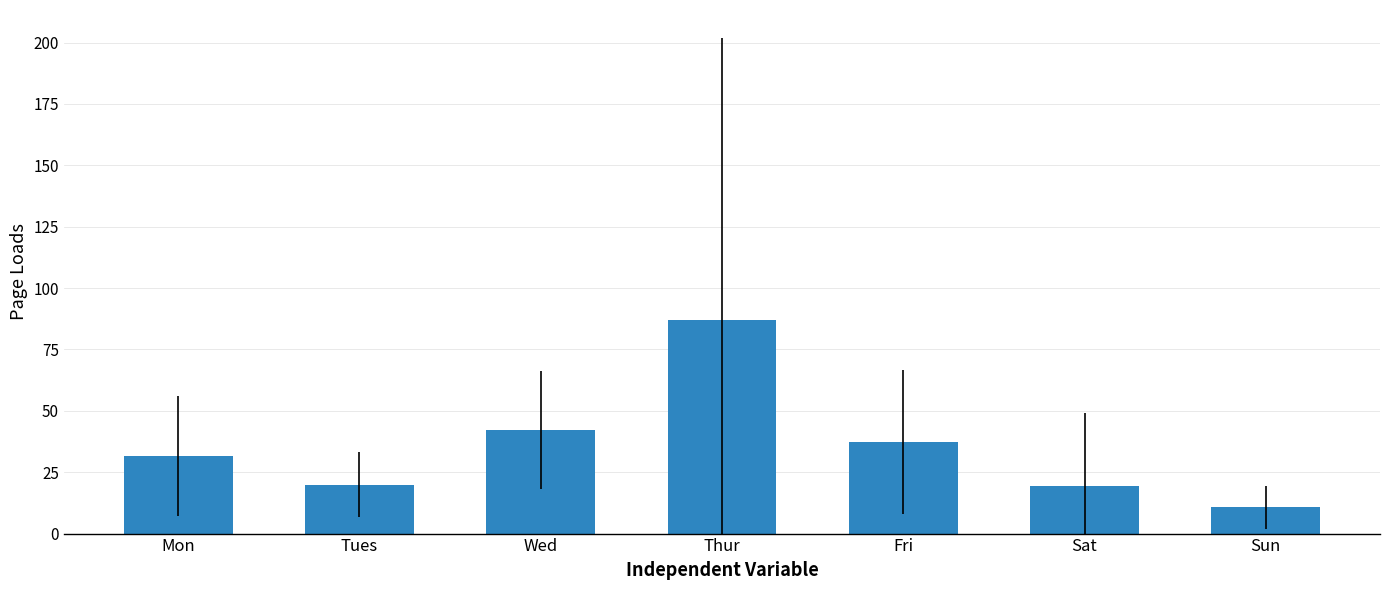

True or false: the data shows 86.8 at Thur.

True